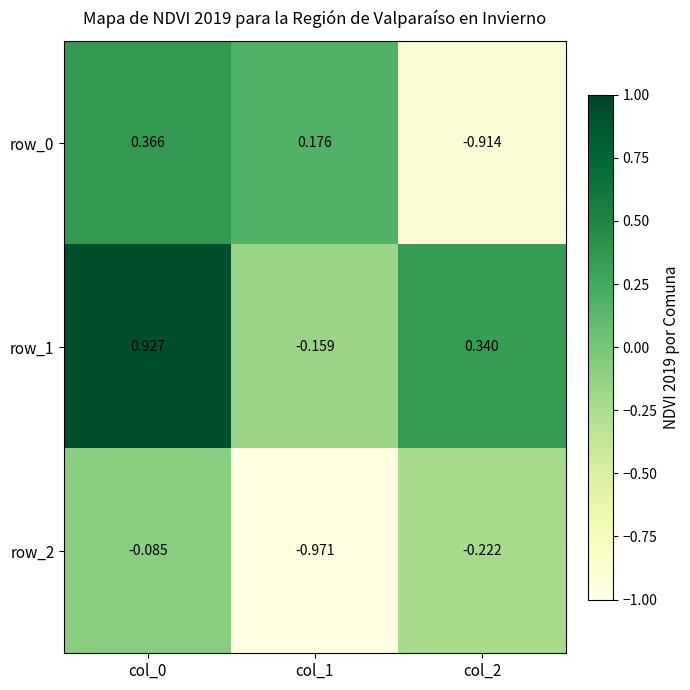

Is the value of row_2 at col_2 greater than the value of row_1 at col_0?

No